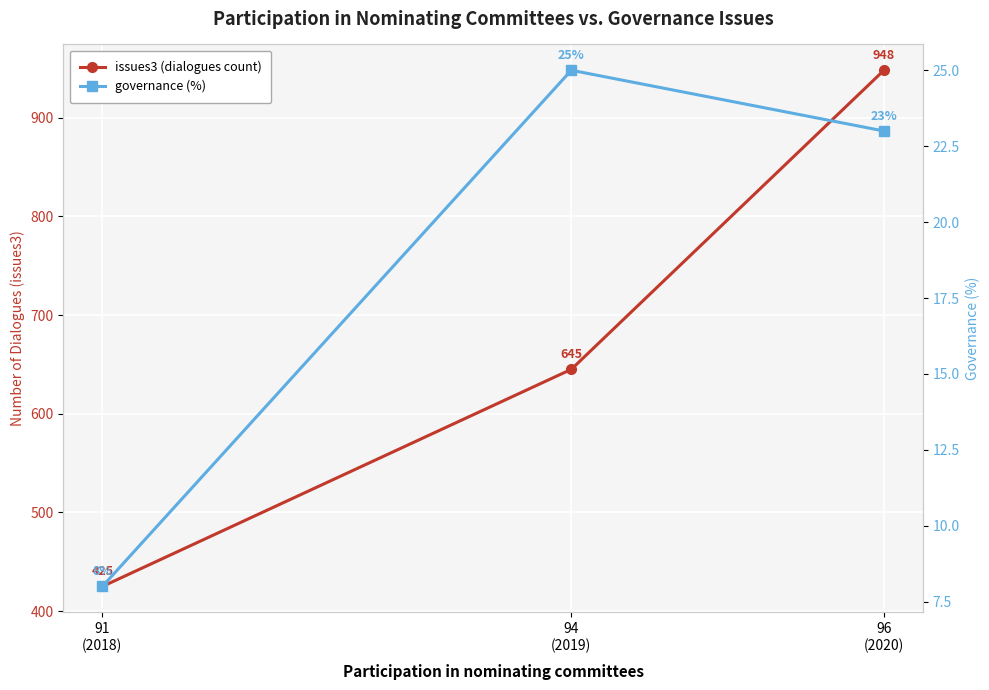

How many values in the issues3 (dialogues count) series are below 645?

1